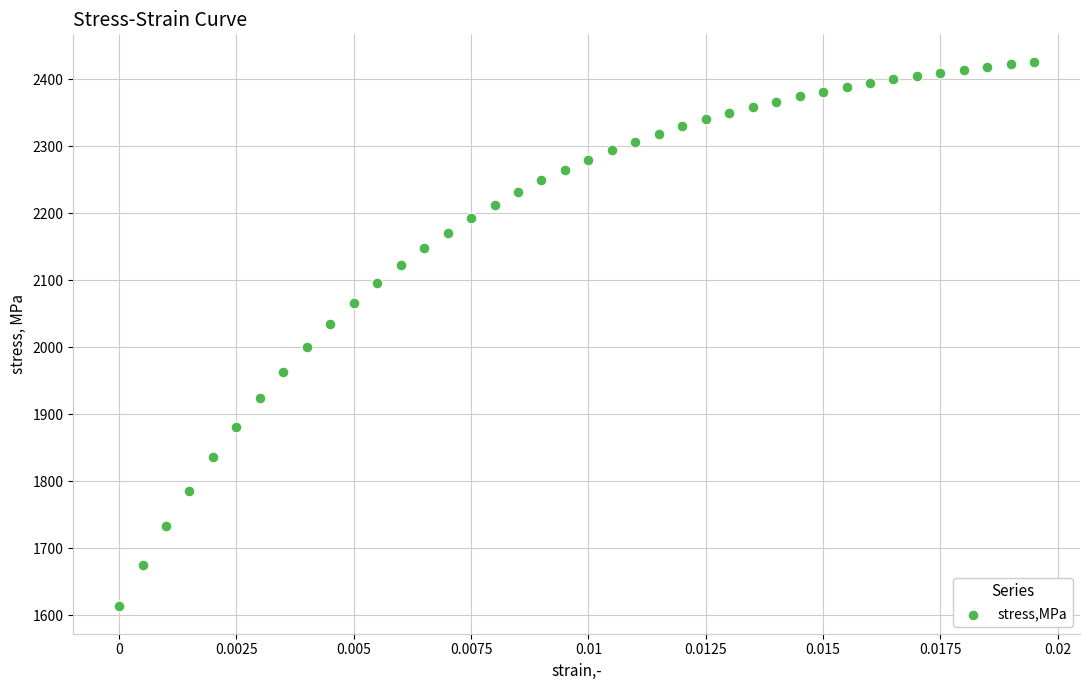

What is the range of Y values (max minus min)?

813.3